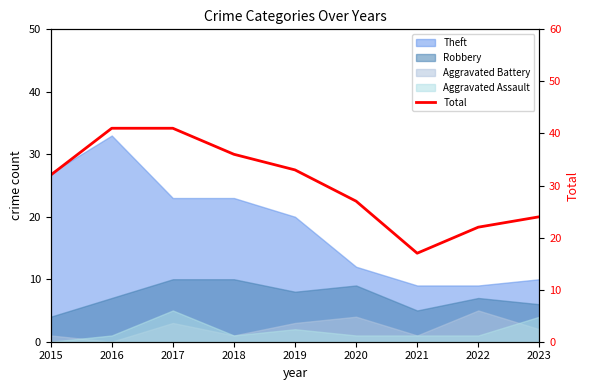

Is it true that the value at 2020 is 39?

False